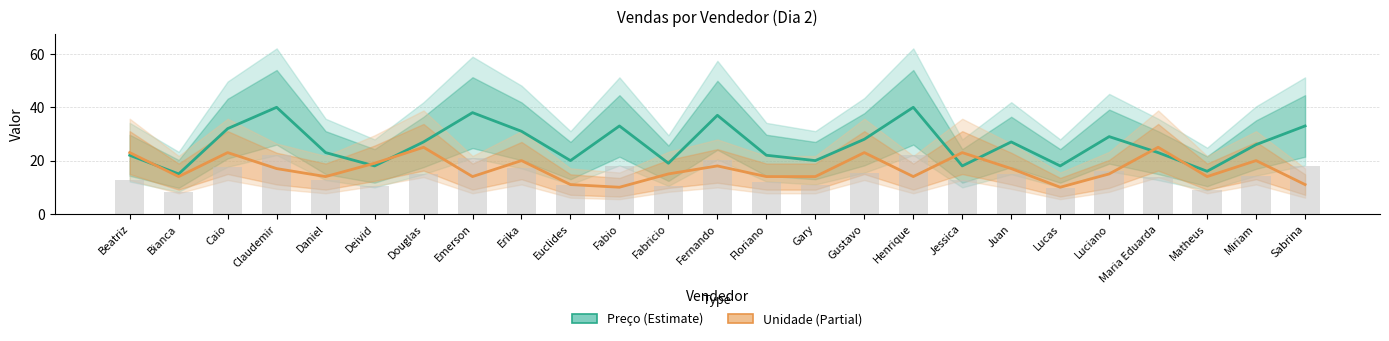

What is the sum of the Unidade values at Matheus and Emerson?

28